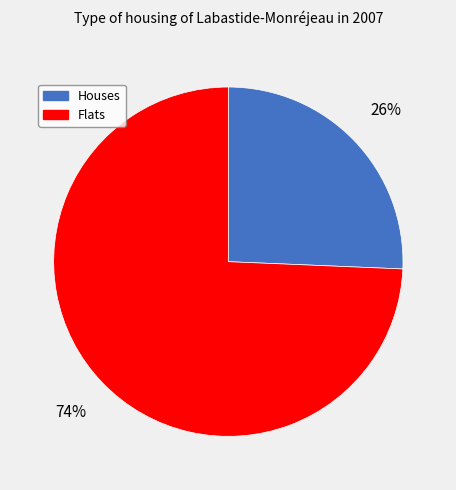

What is the majority slice?

Flats